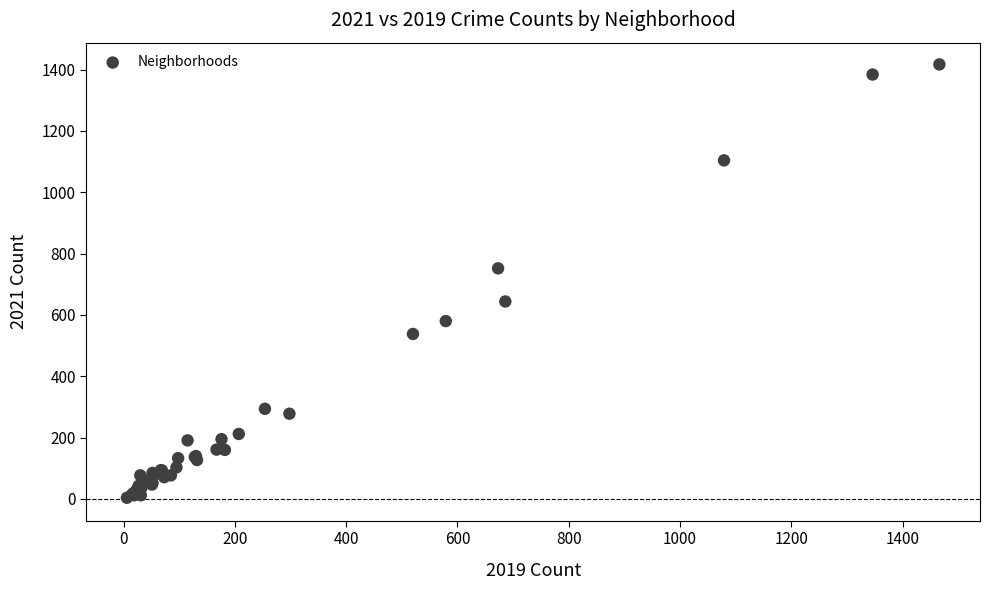

What Y value in the scatter plot is closest to 710?

752